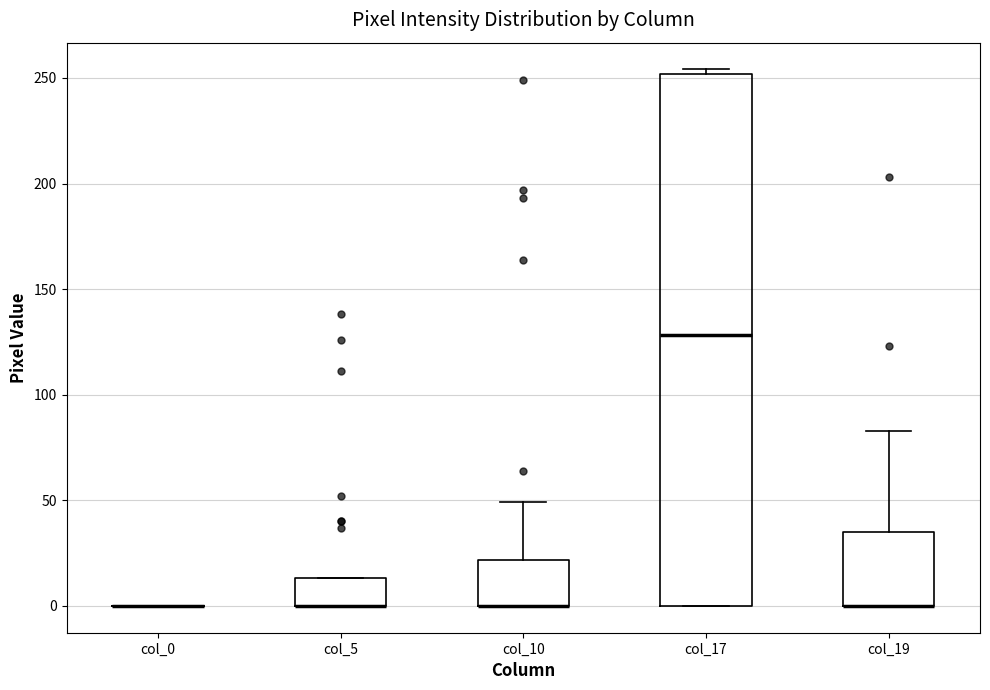

Which box is the tallest, from its lower edge to its upper edge?

col_17